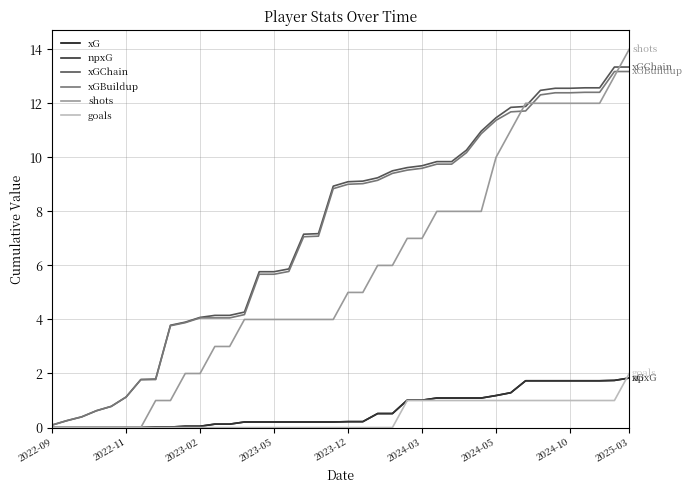

What is the difference between the maximum and minimum values in the goals series?

2.0